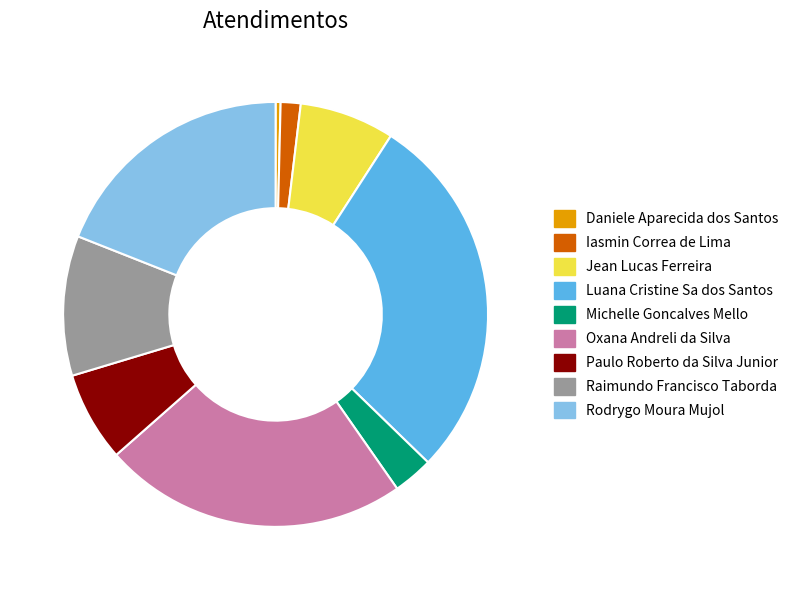

How many slices are in this pie chart?

9